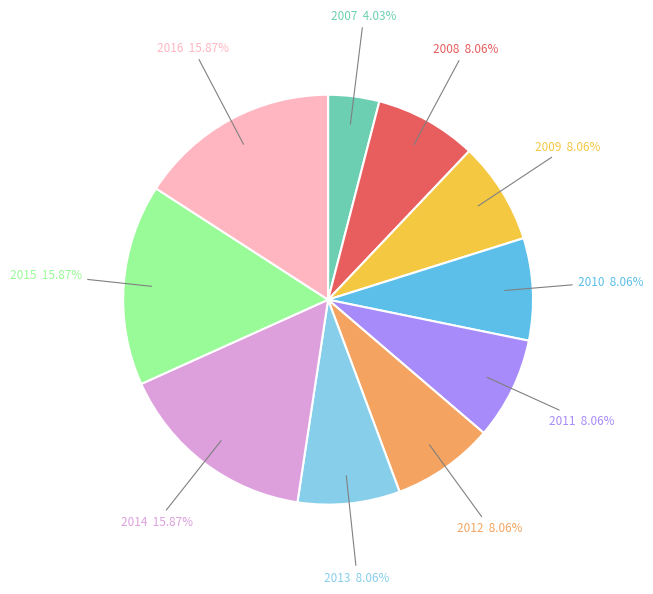

Is there any slice that represents more than half of the pie?

No